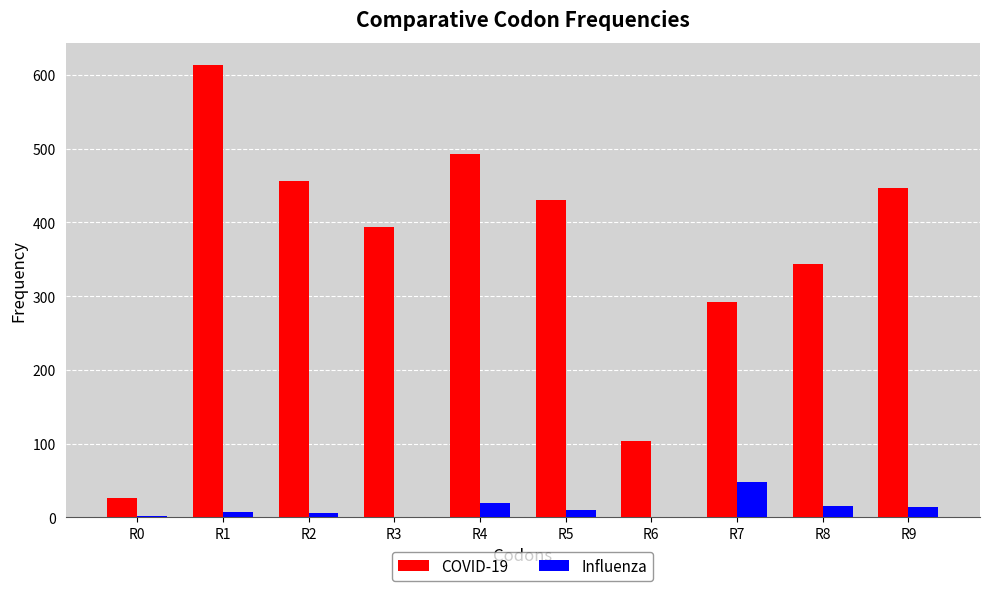

What is the greatest value displayed?

613